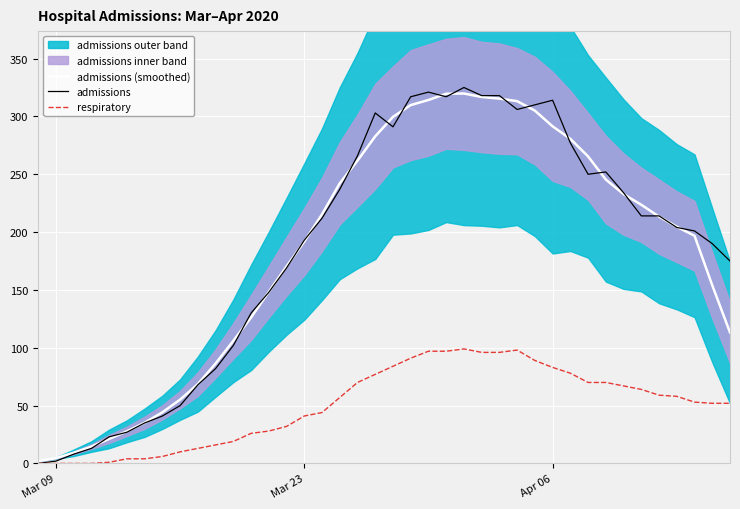

True or false: admissions (smoothed) has more than 2 points higher than both neighbors.

False